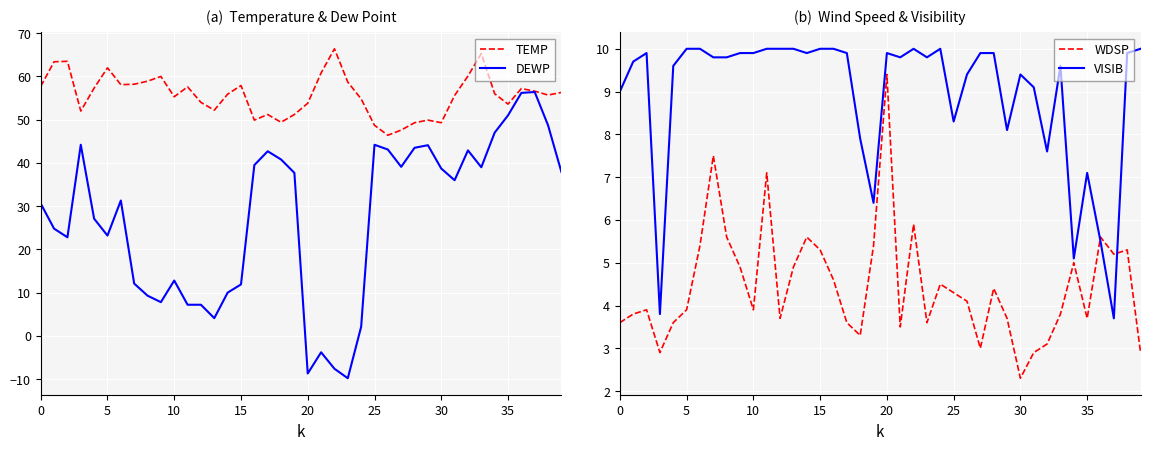

What is the minimum value for TEMP?

46.4